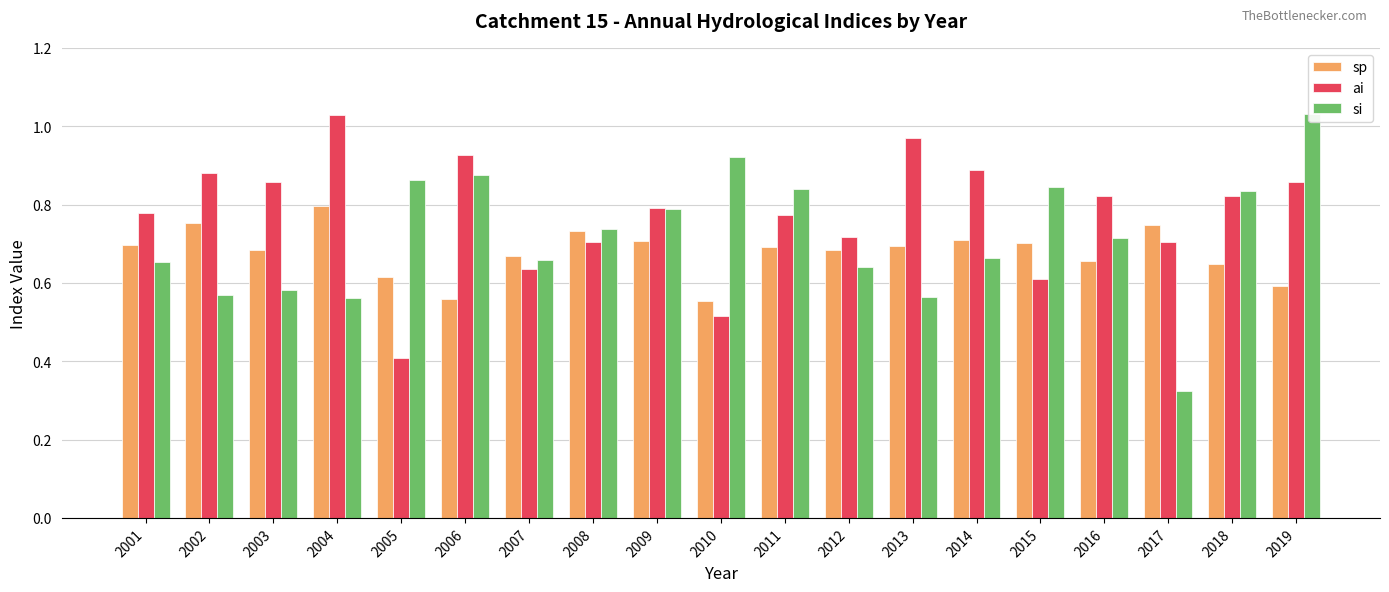

Which category has the lowest value across all series?

2017